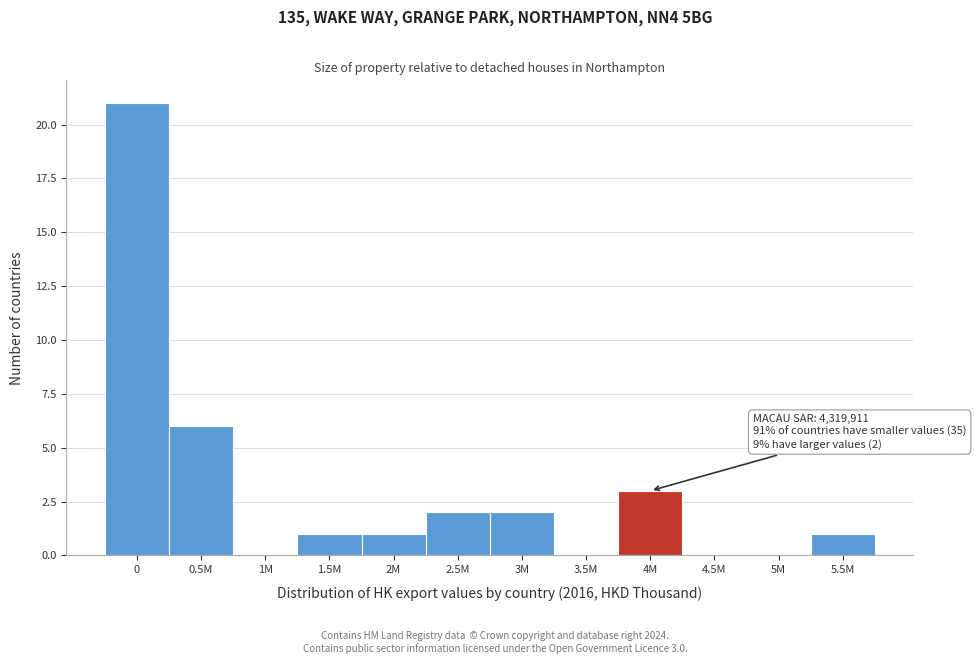

Reading left to right, what are all the values shown in this chart?

0=21	0.5M=6	1M=0	1.5M=1	2M=1	2.5M=2	3M=2	3.5M=0	4M=3	4.5M=0	5M=0	5.5M=1